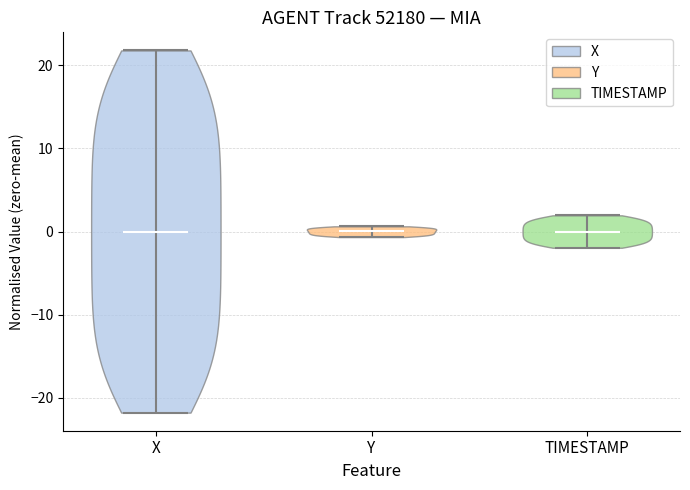

Reading left to right, read every violin against the y-axis: where its median line is, and the lowest and highest points it reaches. The values are not printed on the chart, so give them approximately, as read against the axis.

X: median line 0, lowest point -22, highest point 22
Y: median line 0, lowest point -1, highest point 1
TIMESTAMP: median line 0, lowest point -2, highest point 2